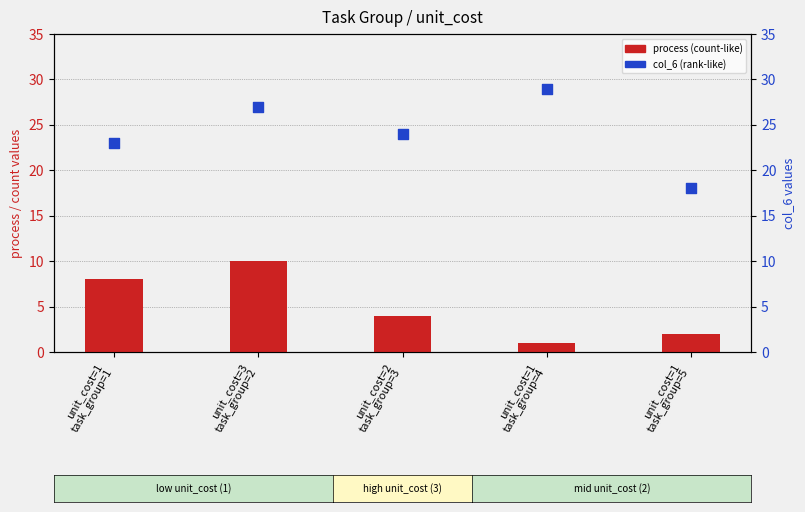

At how many categories does at least one series exceed 16?

5